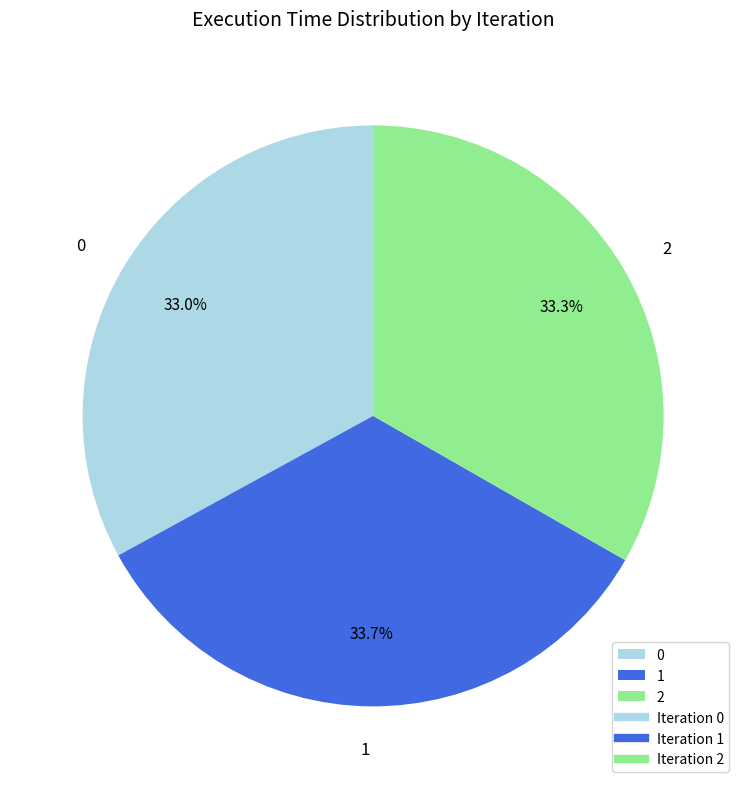

Approximately how many times larger is the value at 1 compared to 0?

1.0